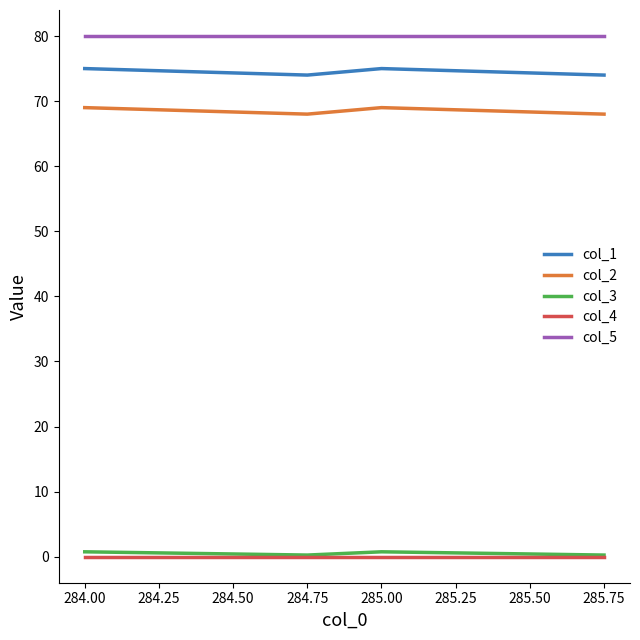

Does the chart have visible grid lines?

No